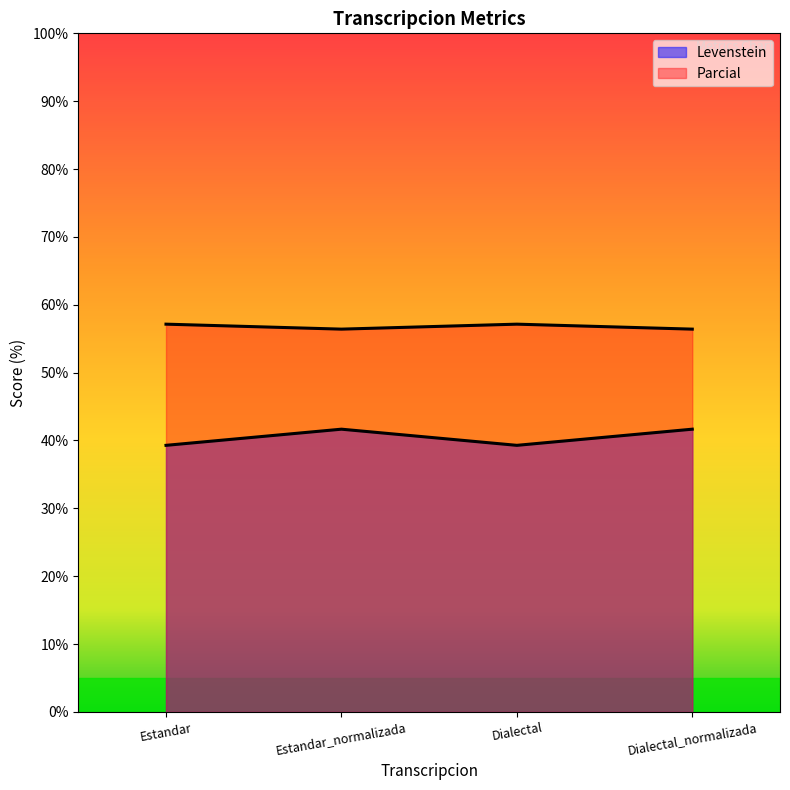

List the series in order of their peak value, lowest first.

Levenstein, Parcial